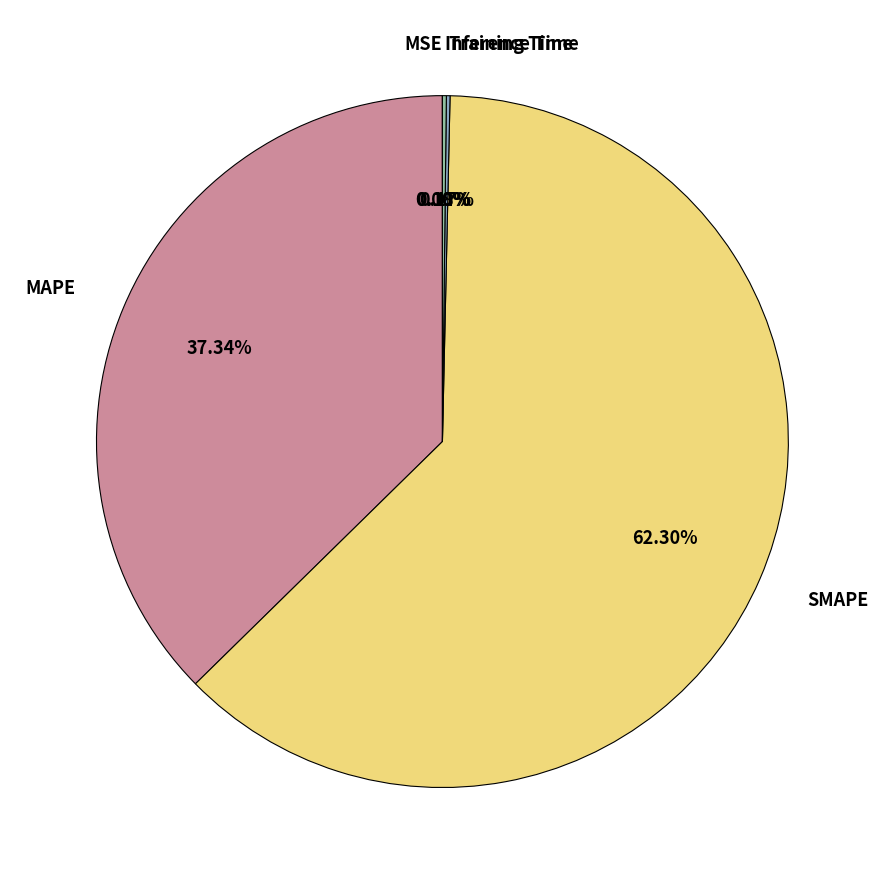

Combined, do MAPE and SMAPE account for over 50%?

Yes